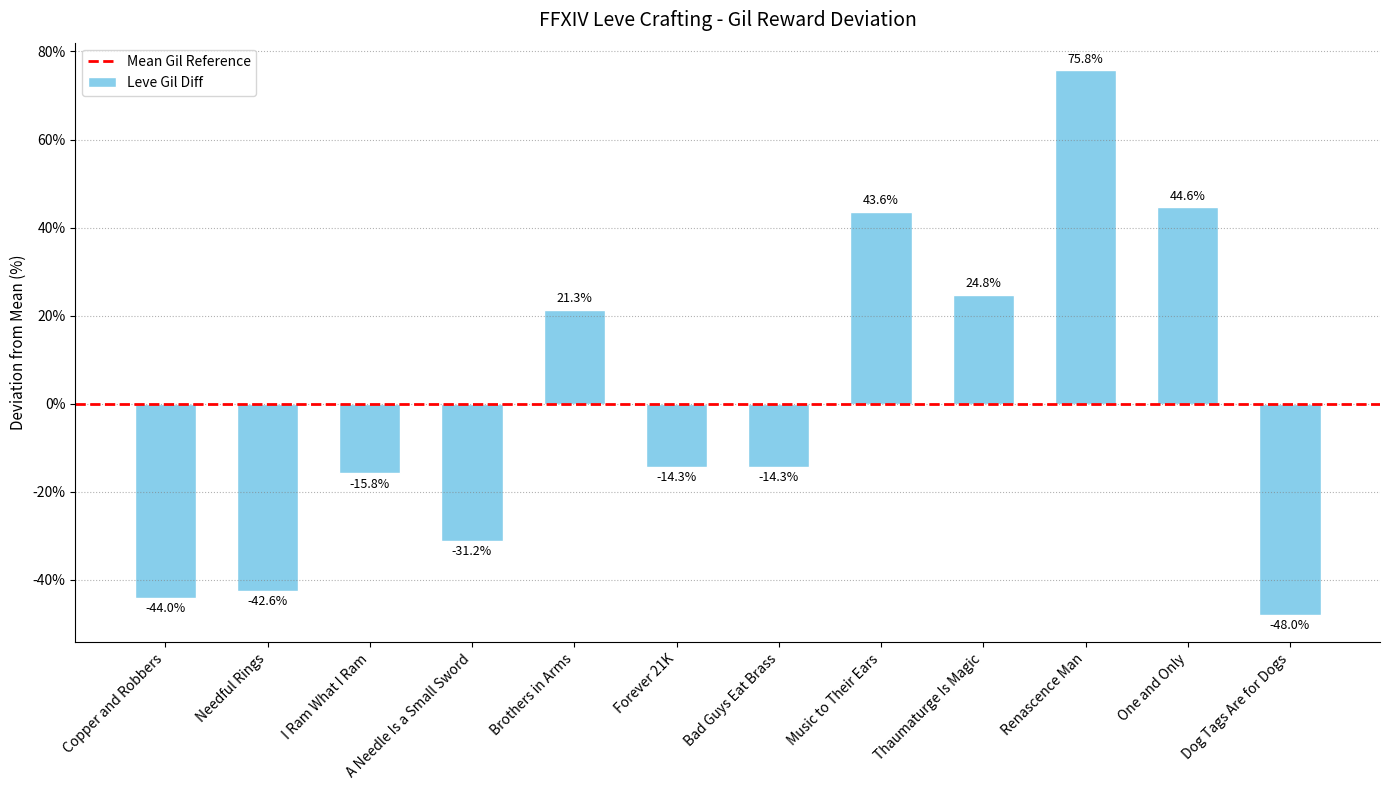

How many values exceed -14?

5